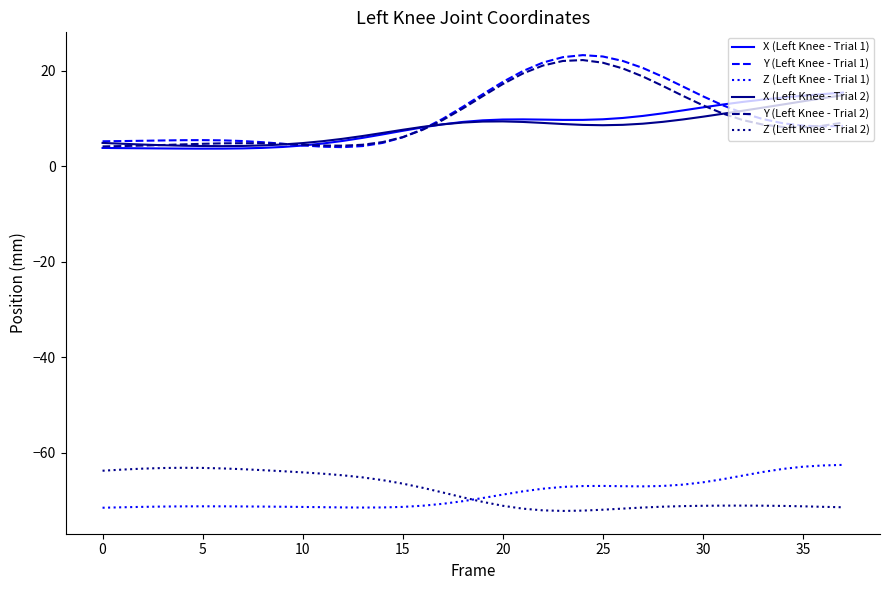

True or false: Z (Left Knee - Trial 2) and X (Left Knee - Trial 1) intersect in this chart.

False